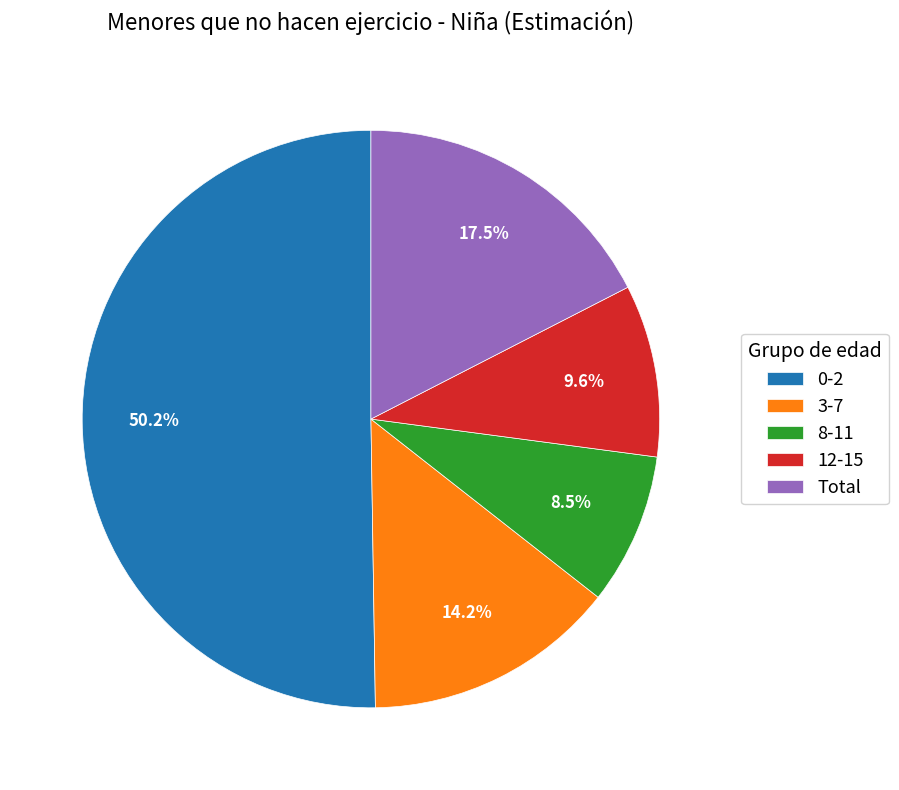

Count the number of slices in the pie.

5